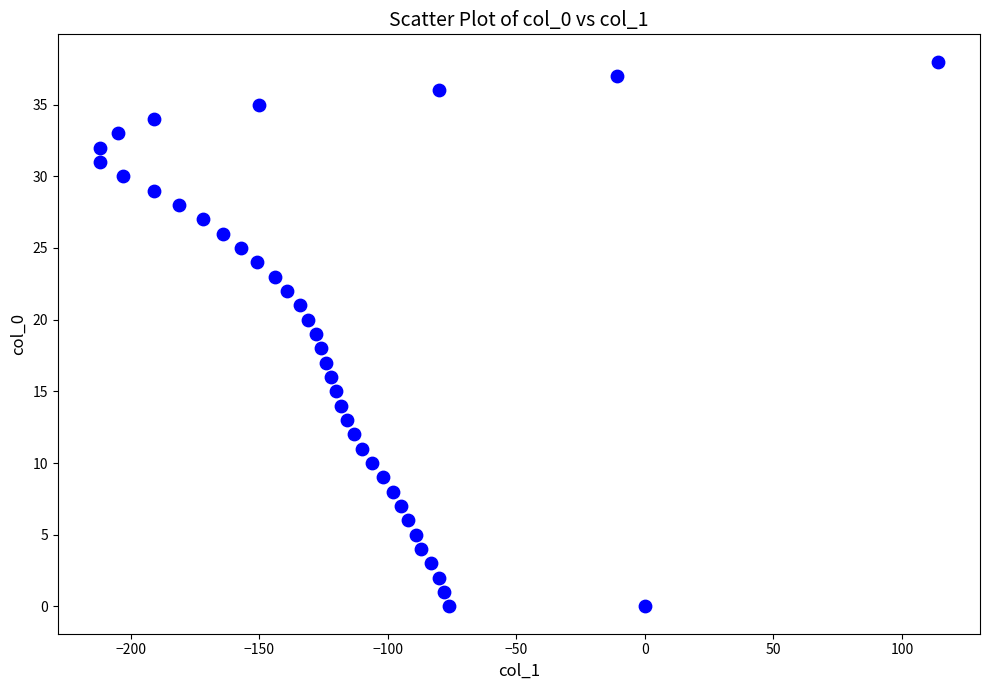

What is the range of Y values (max minus min)?

38